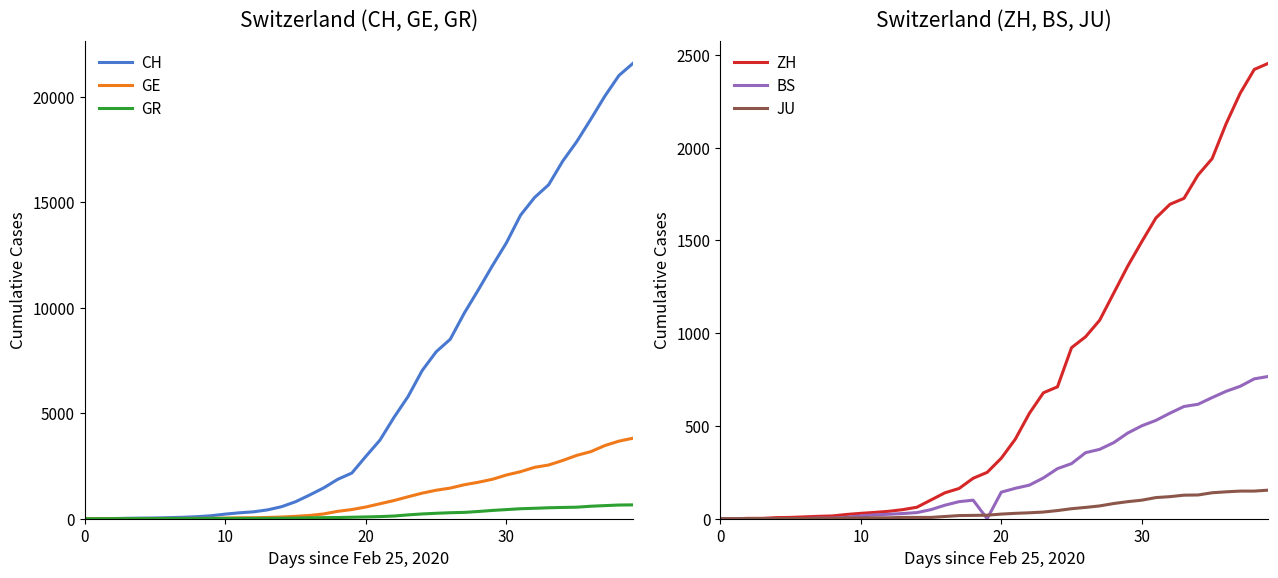

How many lines are shown in the chart?

6